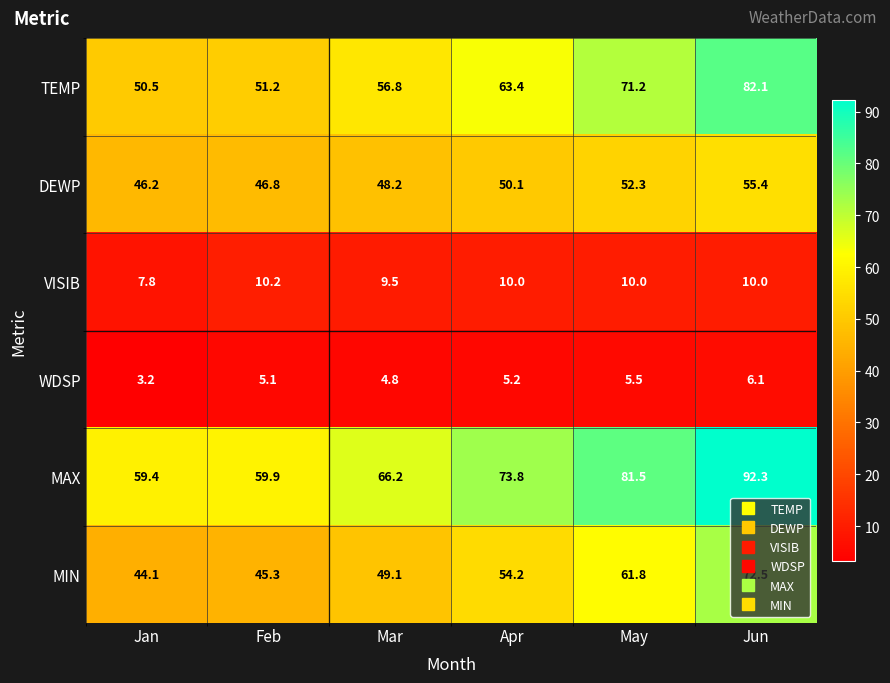

How many categories are shown in the chart?

6